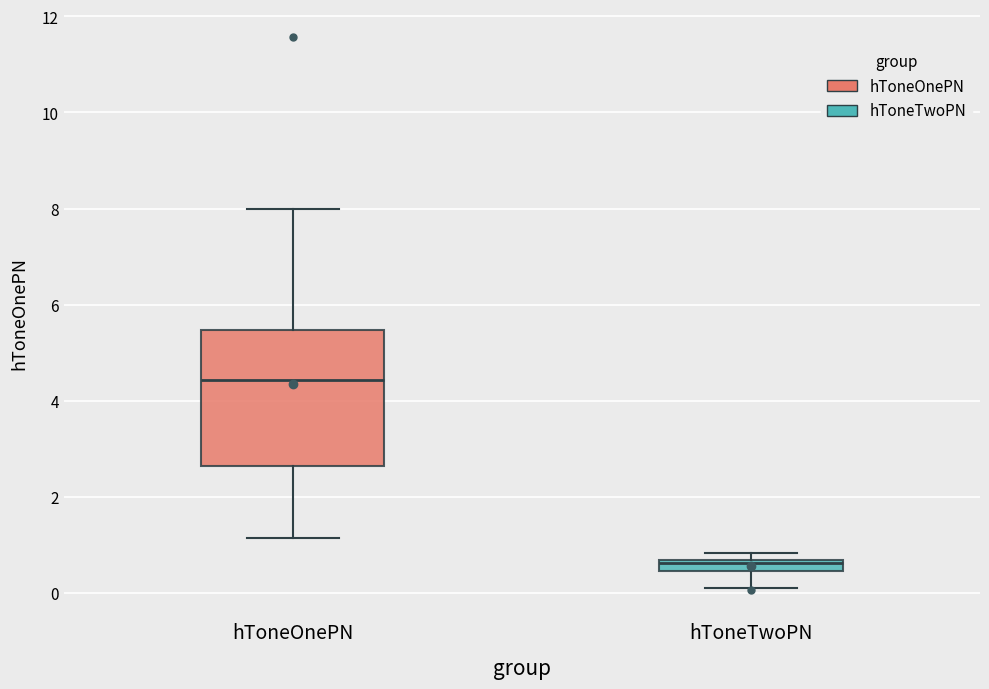

Where does the lower whisker of the box for hToneTwoPN end on the y-axis? The values are not printed on the chart, so give them approximately, as read against the axis.

0.2